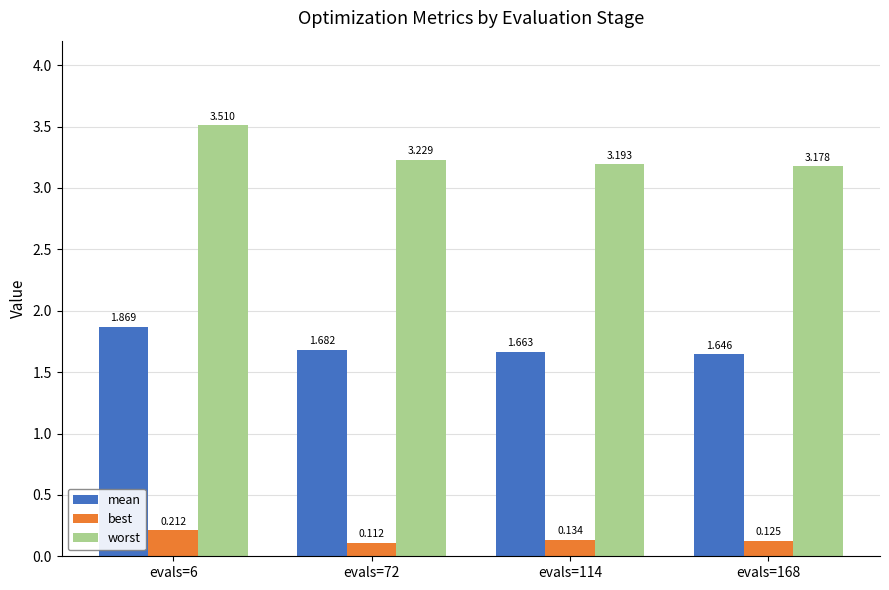

Which series changed the most between evals=6 and evals=72?

worst